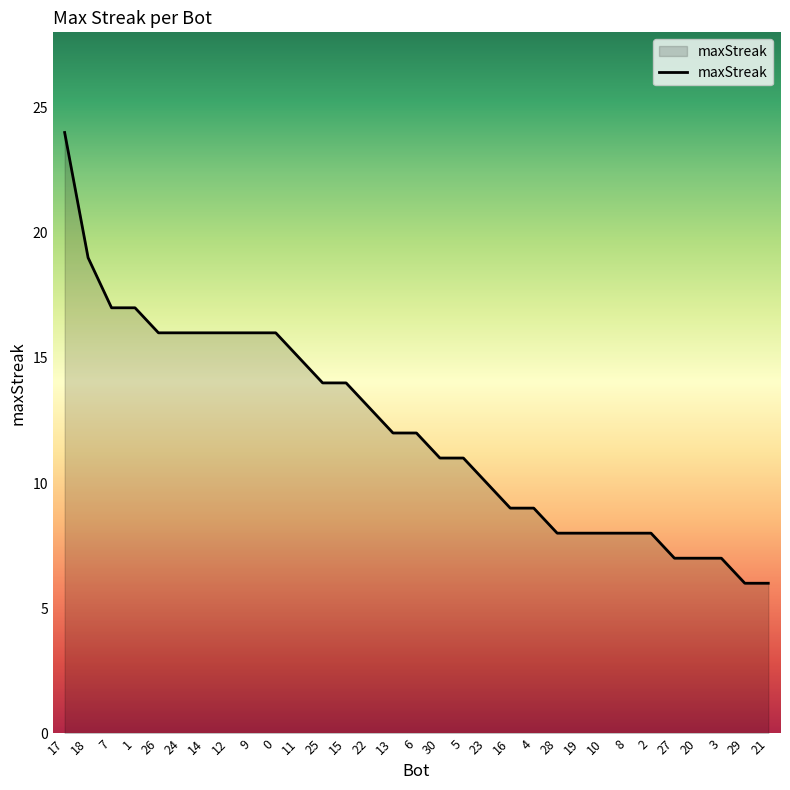

What is the minimum value shown in the chart?

6